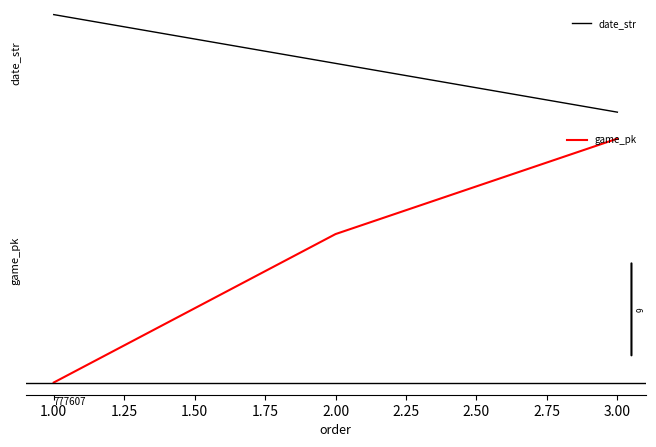

Rank the series by their average value, from lowest to highest.

date_str, game_pk